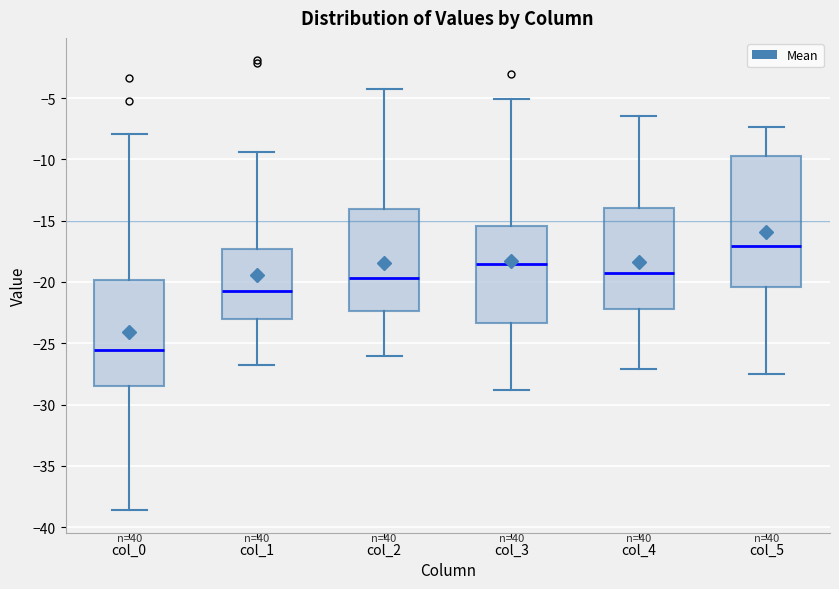

Which box has the lowest median line?

col_0